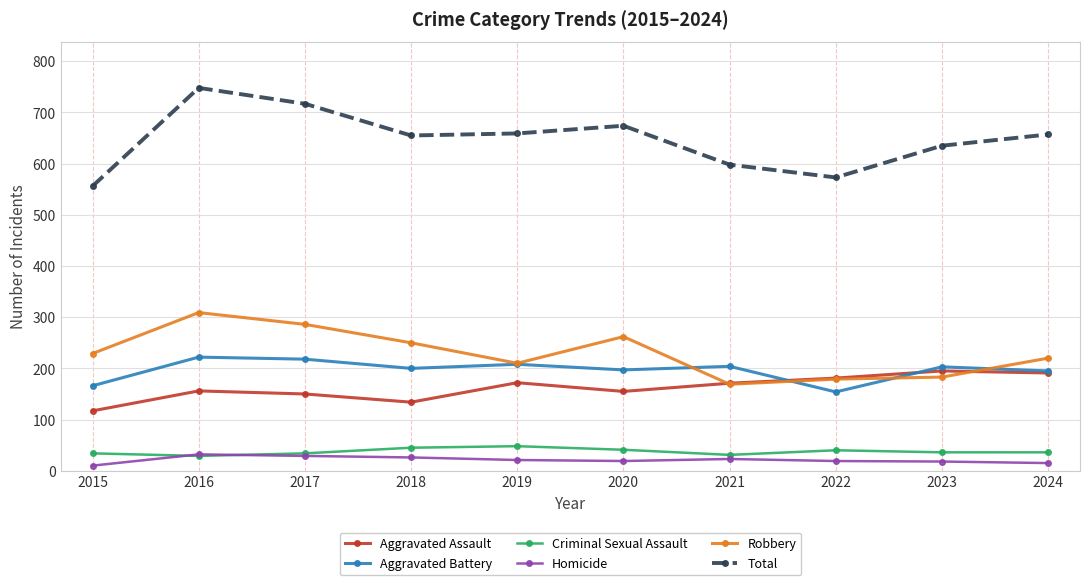

How many data points in Robbery are less than 229?

5